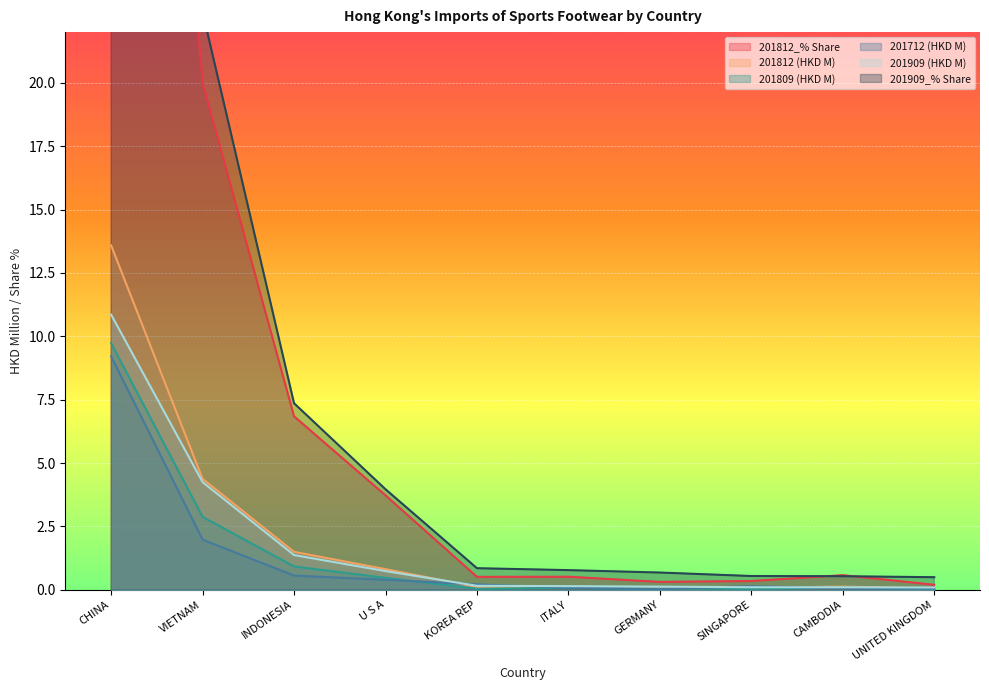

Reading left to right, extract all data points from this chart.

201812_% Share: 62.1	20.0	6.8	3.7	0.5	0.5	0.3	0.3	0.6	0.2
201812 (HKD M): 13.6	4.4	1.5	0.8	0.1	0.1	0.1	0.1	0.1	0.0
201809 (HKD M): 9.7	2.9	0.9	0.5	0.0	0.1	0.1	0.0	0.1	0.0
201712 (HKD M): 9.2	2.0	0.6	0.4	0.2	0.1	0.0	0.1	0.1	0.0
201909 (HKD M): 10.9	4.2	1.4	0.7	0.2	0.1	0.1	0.1	0.1	0.1
201909_% Share: 58.2	22.8	7.4	4.0	0.9	0.8	0.7	0.5	0.5	0.5